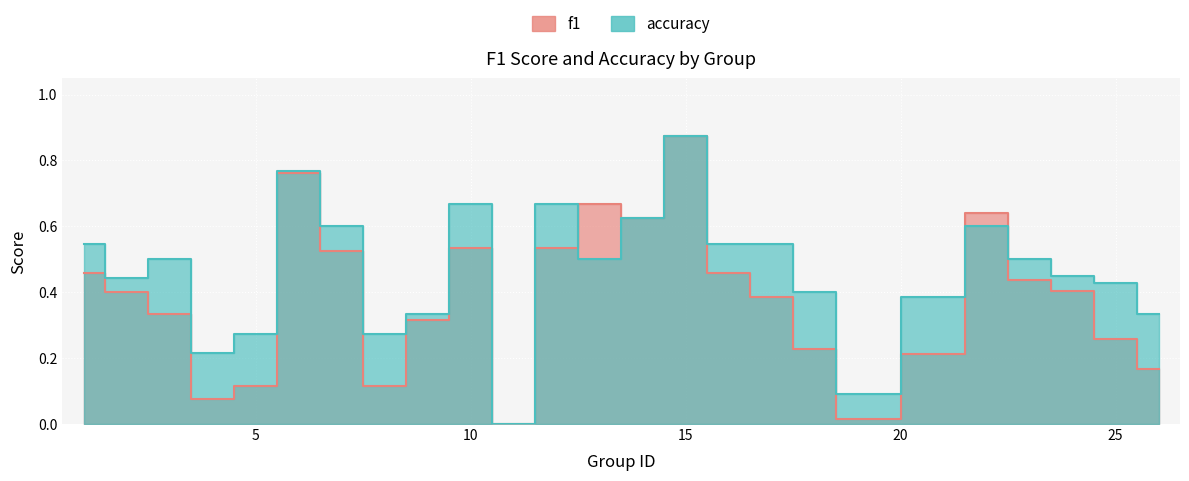

Reading left to right, extract all data points from this chart.

f1: 1=0.5	2=0.4	3=0.3	4=0.1	5=0.1	6=0.8	7=0.5	8=0.1	9=0.3	10=0.5	11=0.0	12=0.5	13=0.7	14=0.6	15=0.9	16=0.5	17=0.4	18=0.2	19=0.0	21=0.2	22=0.6	23=0.4	24=0.4	25=0.3	26=0.2
accuracy: 1=0.5	2=0.4	3=0.5	4=0.2	5=0.3	6=0.8	7=0.6	8=0.3	9=0.3	10=0.7	11=0.0	12=0.7	13=0.5	14=0.6	15=0.9	16=0.5	17=0.5	18=0.4	19=0.1	21=0.4	22=0.6	23=0.5	24=0.5	25=0.4	26=0.3